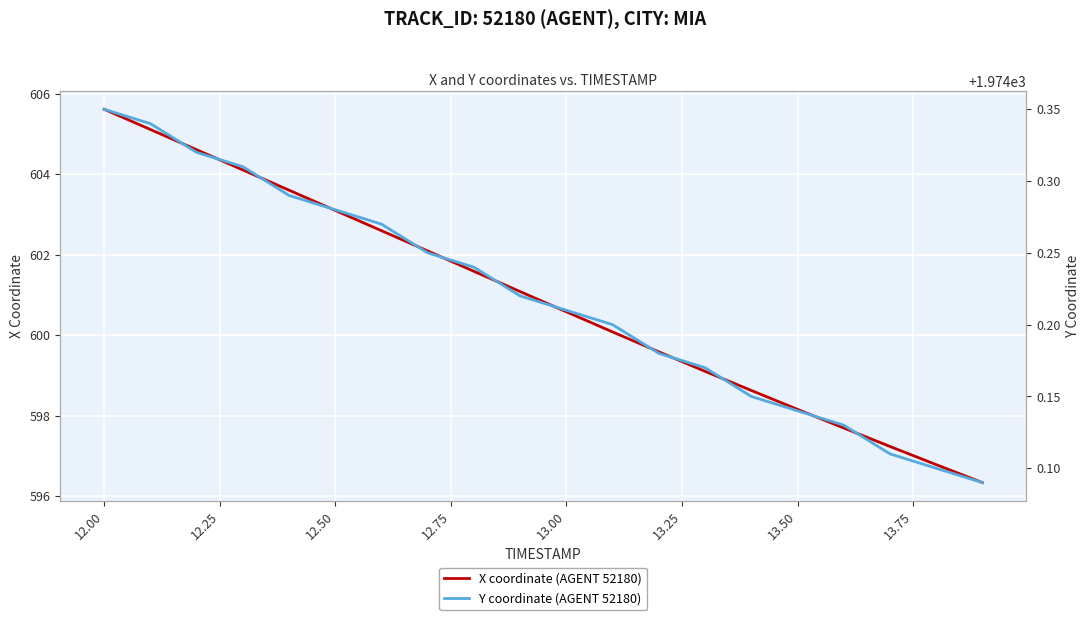

How many data points does each series have?

20